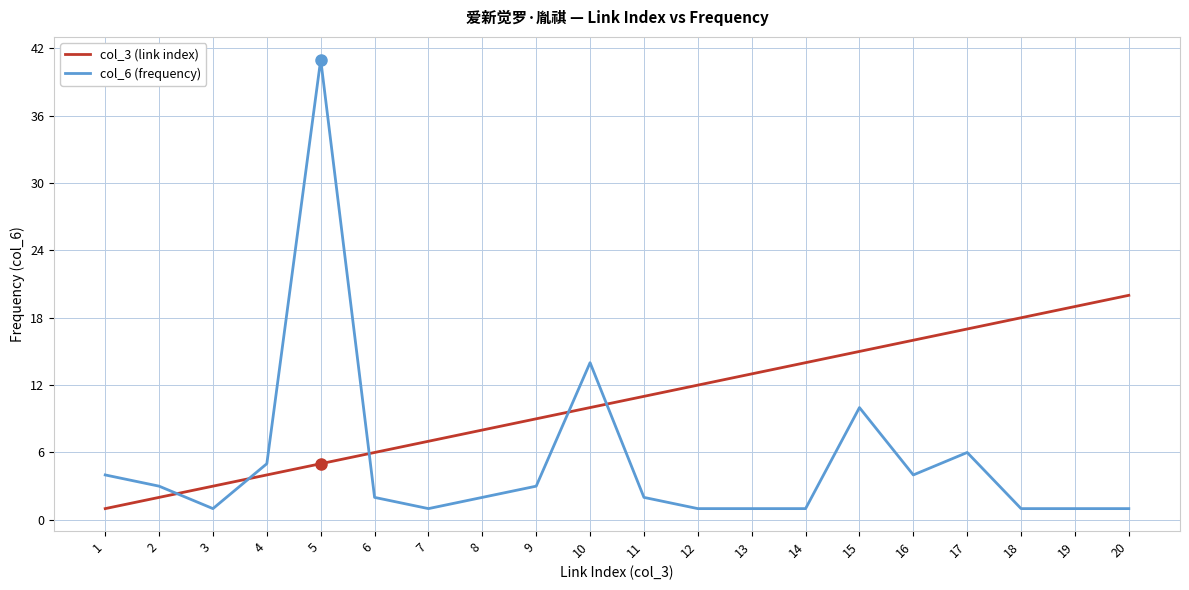

What is the spread (max minus min) of values at 6?

4